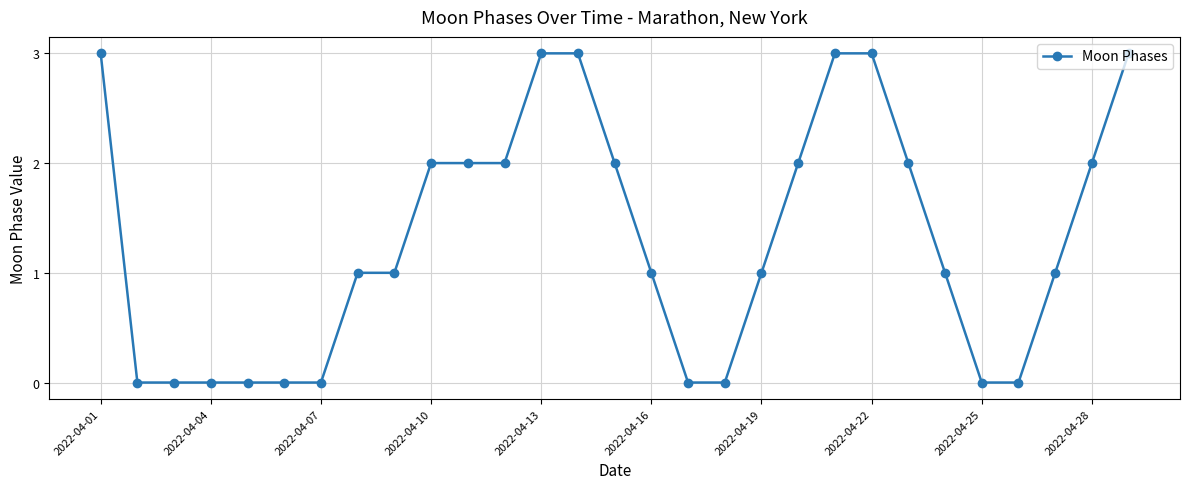

What is the difference between the maximum and minimum values?

3